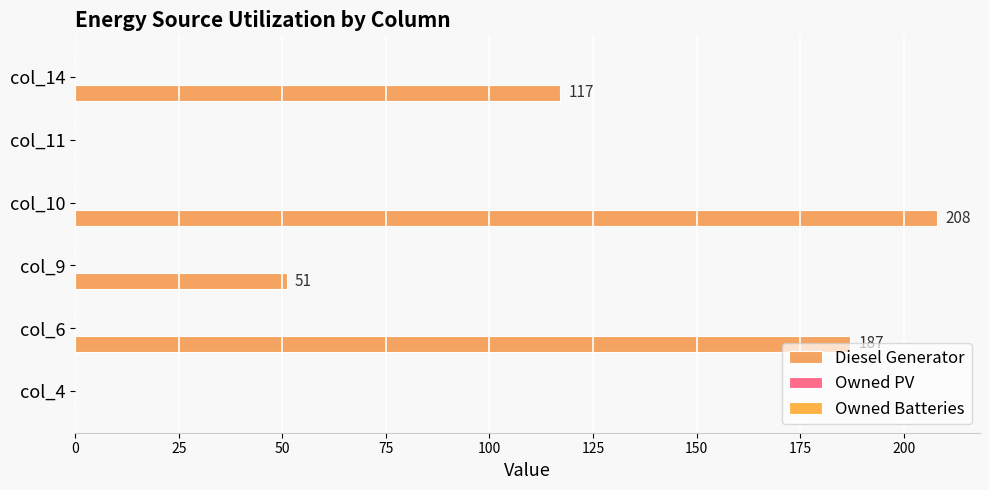

How many data points does each series have?

6